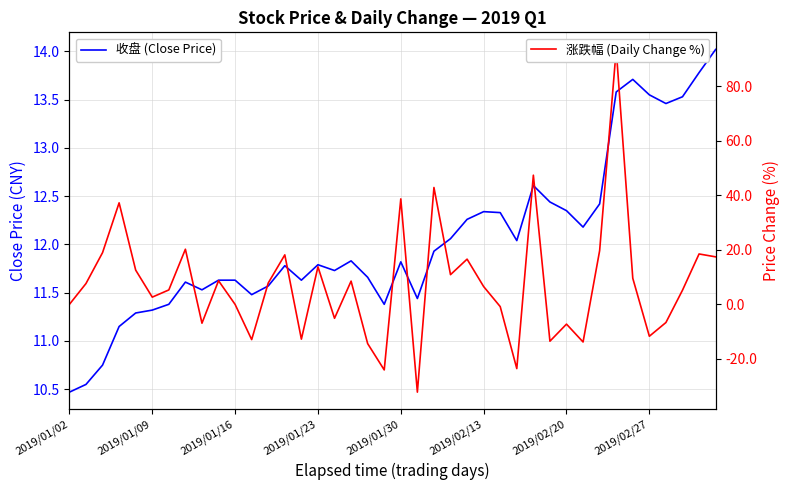

What is the value of the 涨跌幅 (Daily Change %) point at the 29th from the left?

47.3